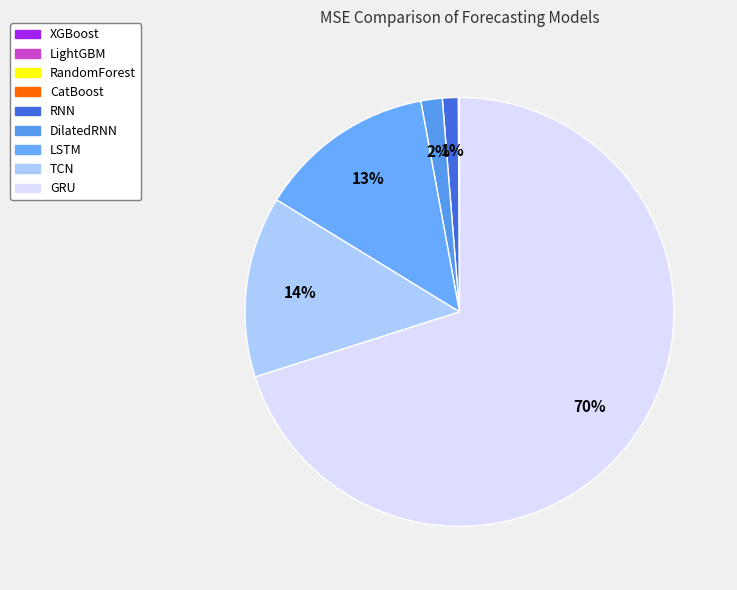

To the nearest percent, what is the difference between the largest and smallest slice percentages?

70%